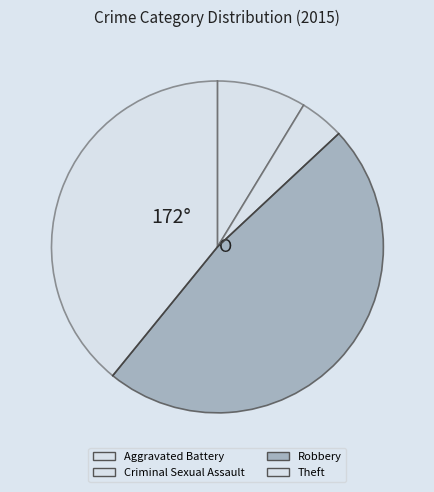

Count the number of slices in the pie.

4